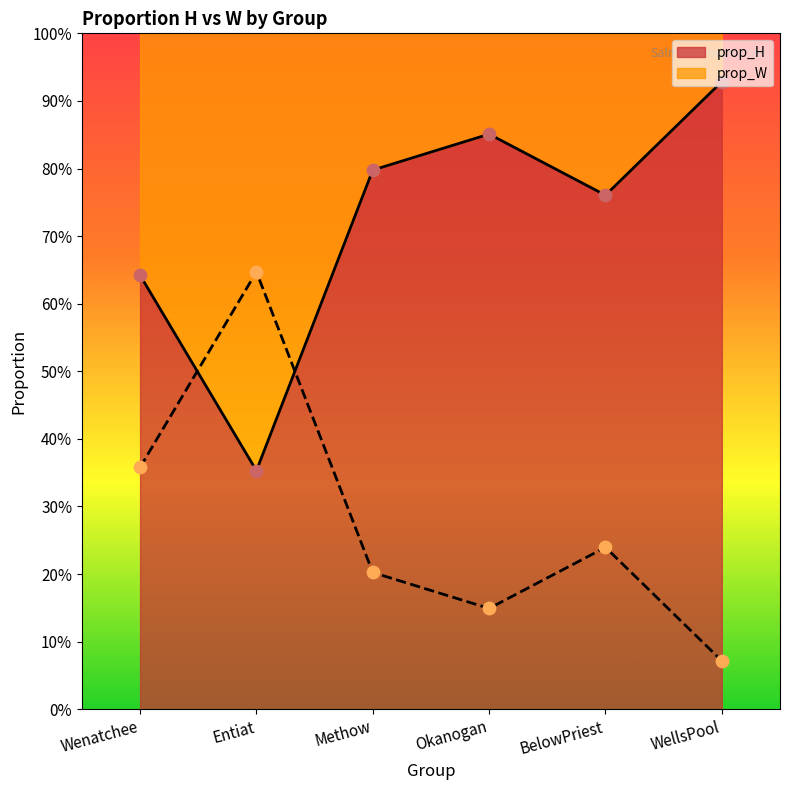

At which category is the sum across all series the highest?

Wenatchee